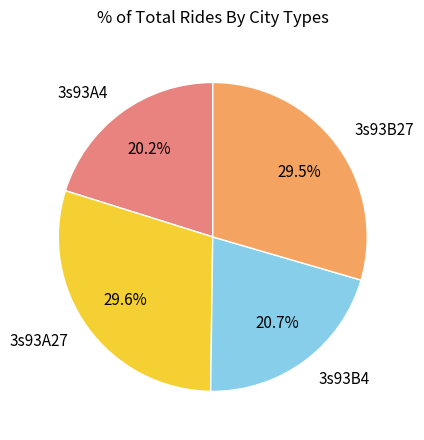

Does 3s93A4 account for over 50% of the chart?

No